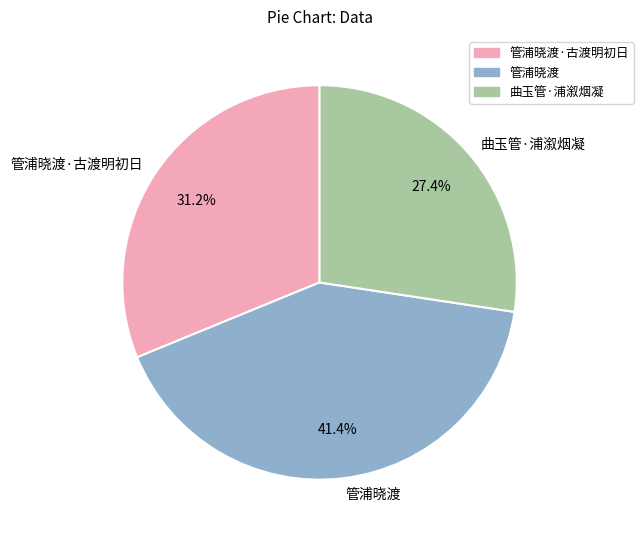

Does 曲玉管·浦溆烟凝 account for over 50% of the chart?

No